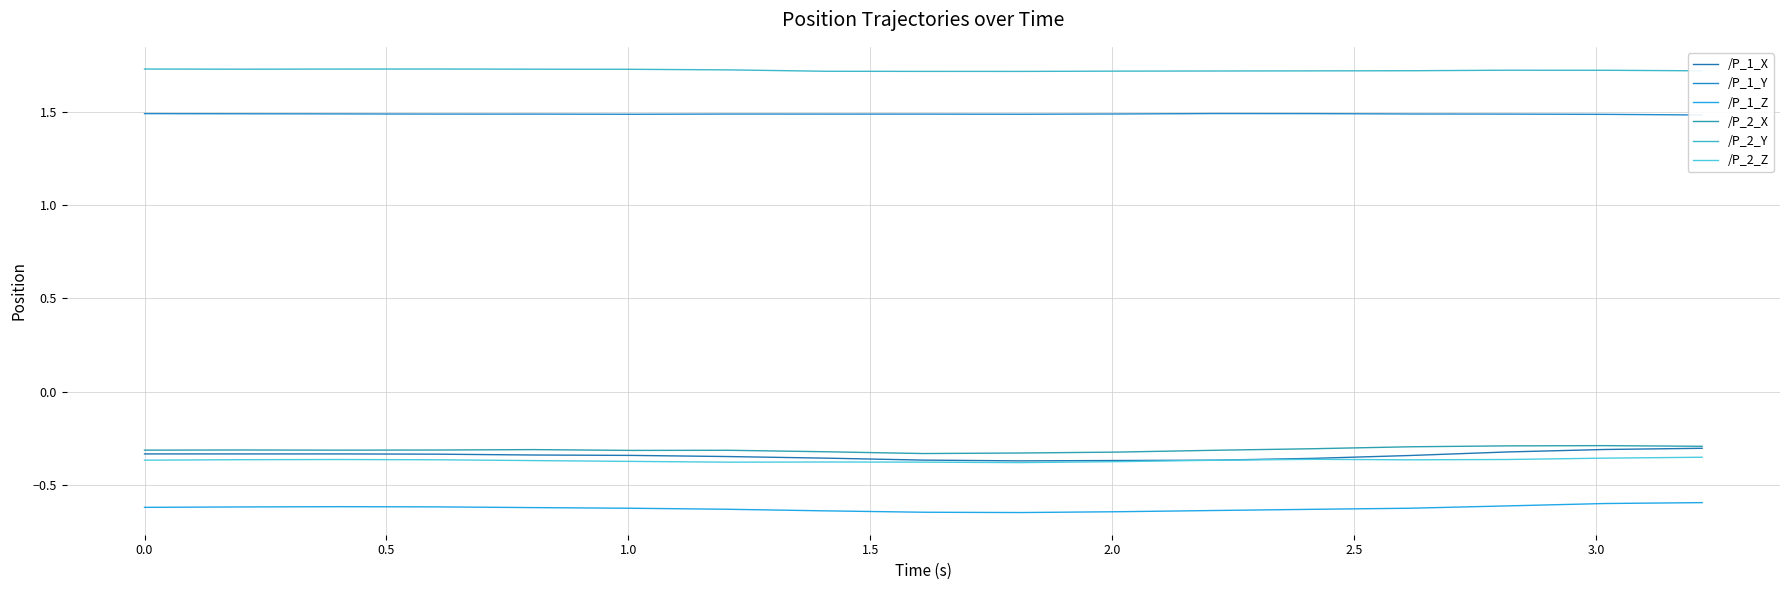

Where is the first local maximum for /P_1_Y?

2.5